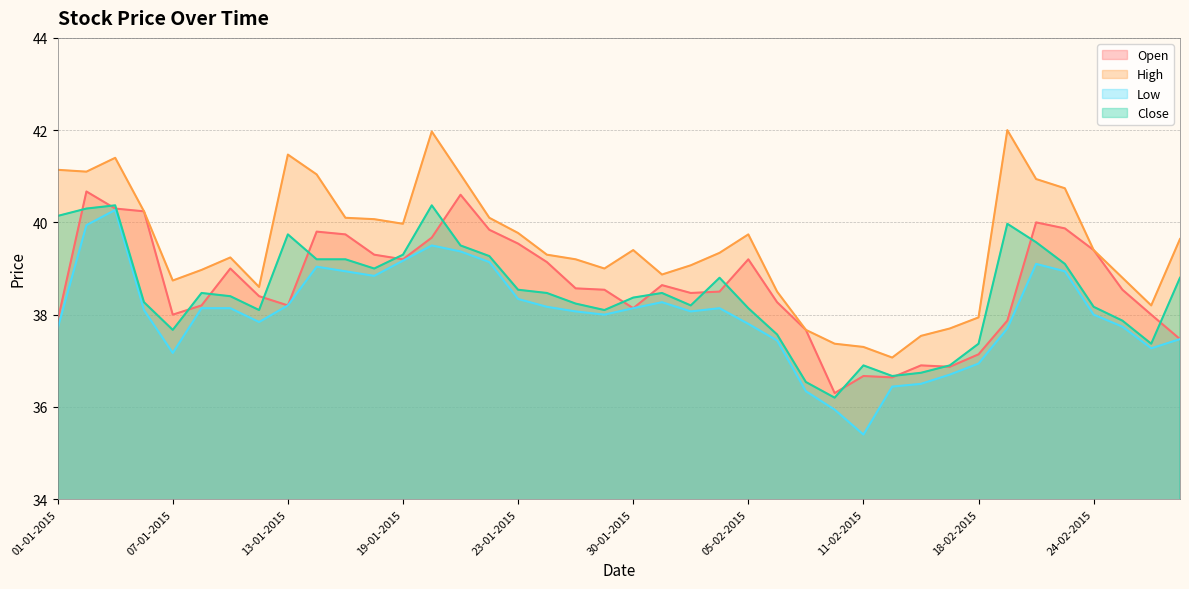

At which label does Low reach its peak?

05-01-2015